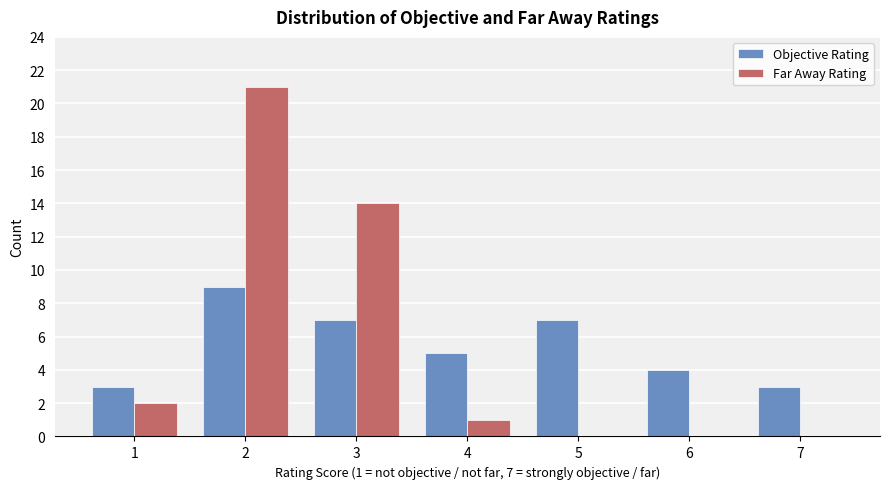

Is it true that Objective Rating equals 9 at 2?

True